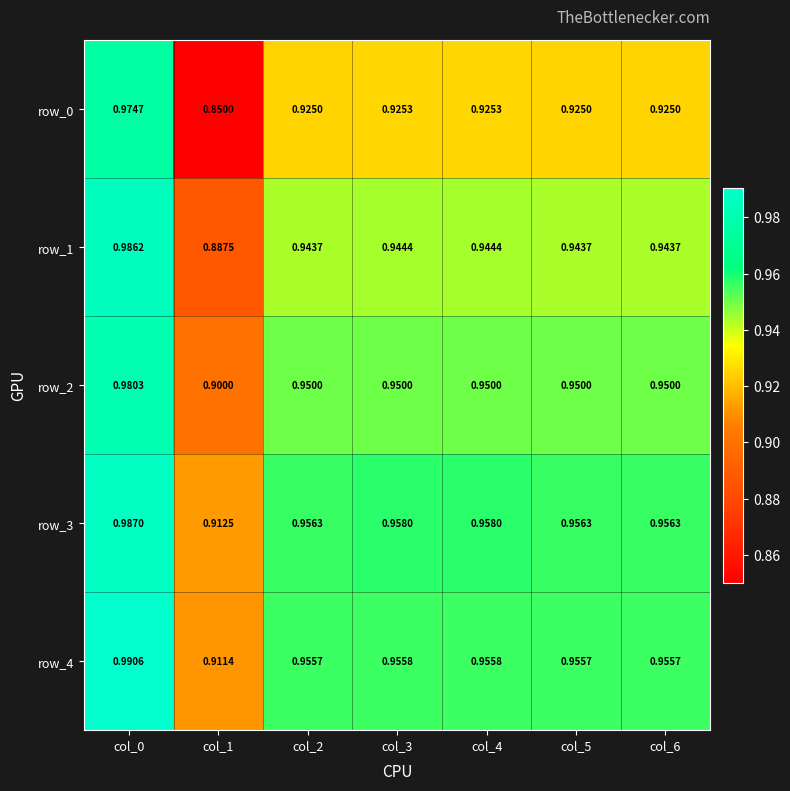

What value does the row_0 series have at col_5?

0.9